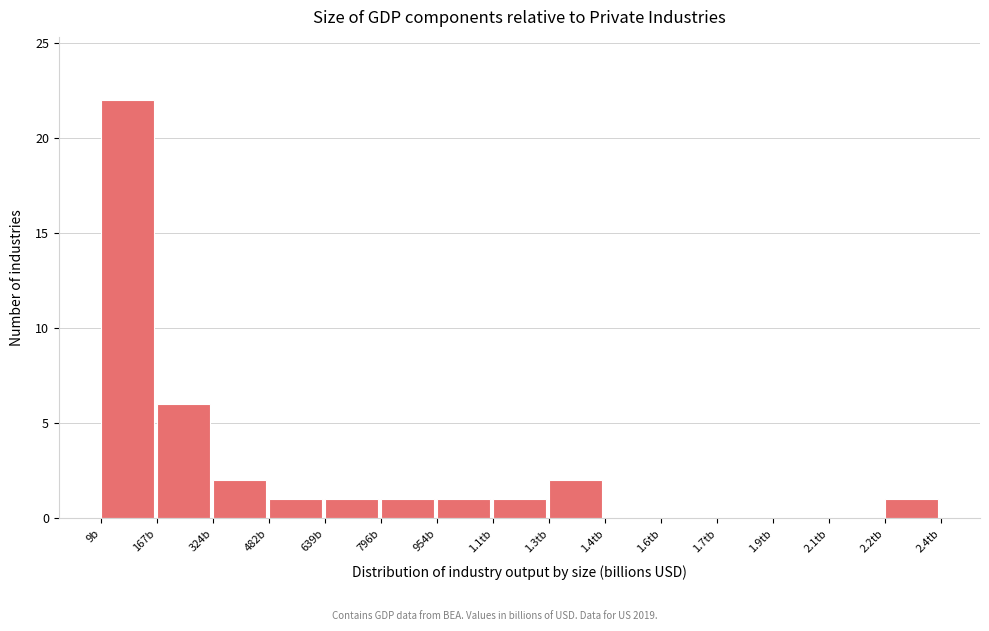

Reading right to left, transcribe all the data shown in this chart.

2.2tb=1	2.1tb=0	1.9tb=0	1.7tb=0	1.6tb=0	1.4tb=0	1.3tb=2	1.1tb=1	954b=1	796b=1	639b=1	482b=1	324b=2	167b=6	9b=22